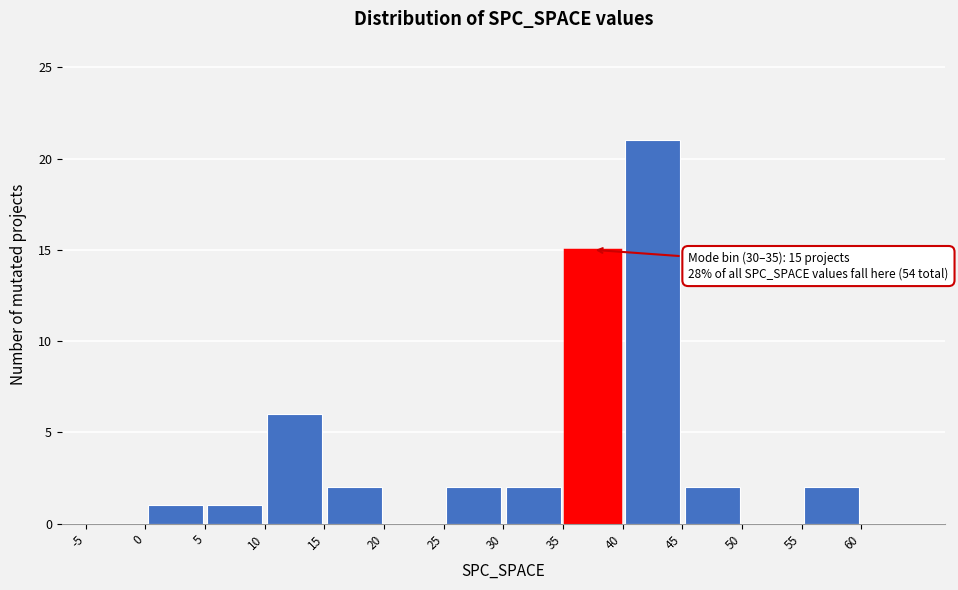

Over which range of the x-axis is the bar tallest?

40 to 45